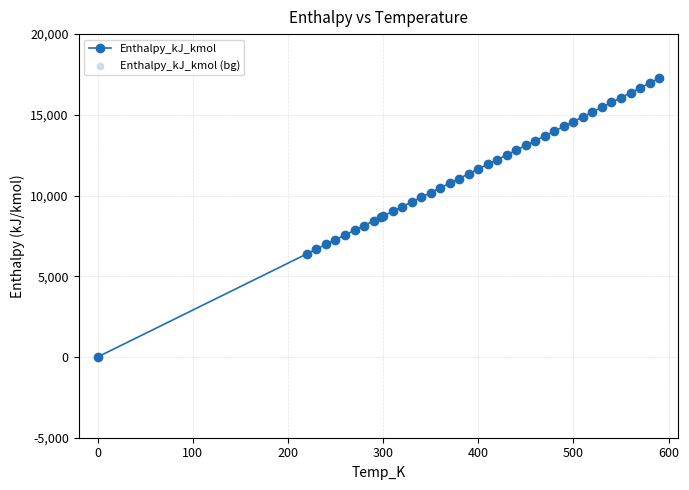

What is the difference between the second highest and minimum values?

16962